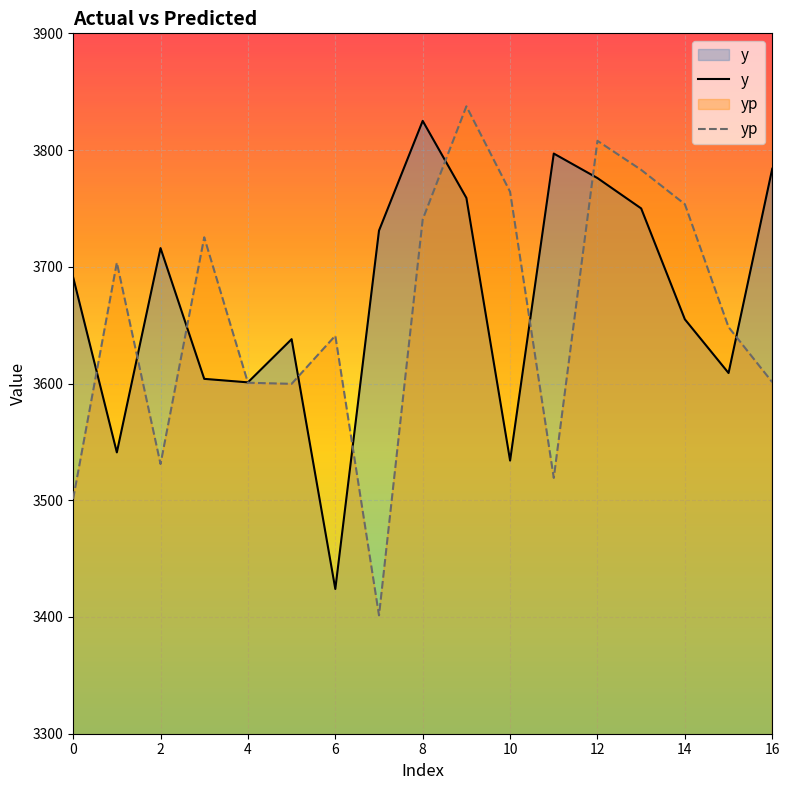

What is the maximum value shown in the chart?

3837.5